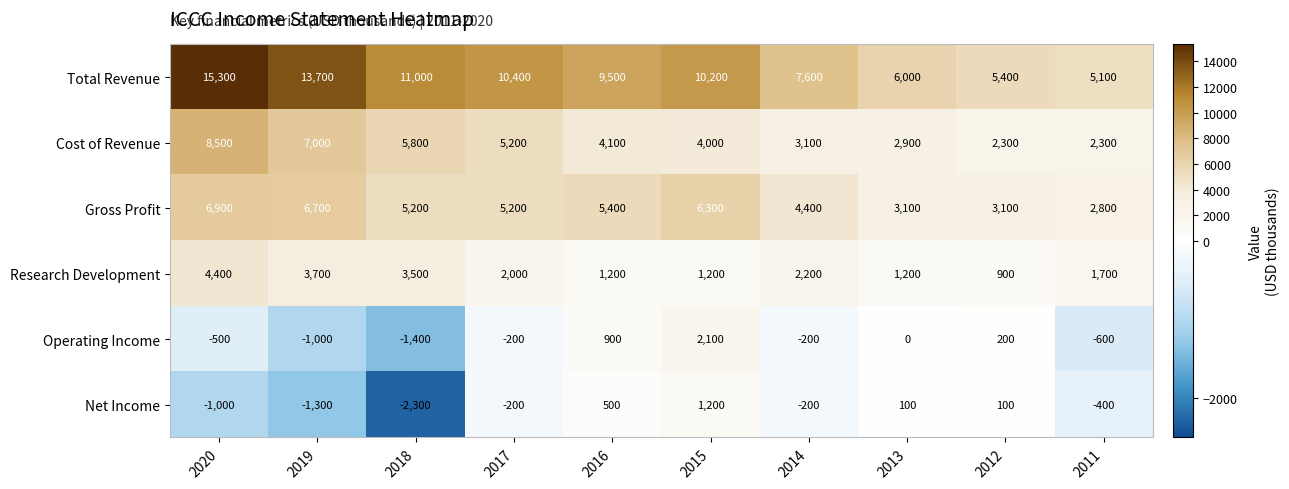

The value of Gross Profit at 2019 is 6700. True or false?

True